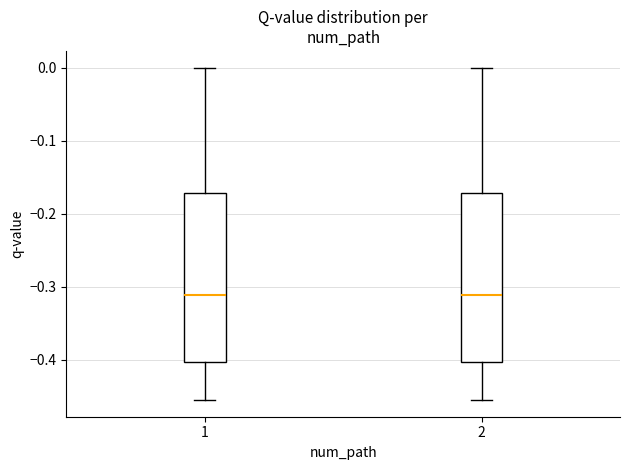

Reading left to right, transcribe this box plot: for each box, give where its median line is, the range the box spans, and where its two whiskers end, as read against the y-axis. The values are not printed on the chart, so give them approximately, as read against the axis.

1: median -0.31, box -0.40 to -0.17, whiskers -0.46 to 0.00
2: median -0.31, box -0.40 to -0.17, whiskers -0.46 to 0.00